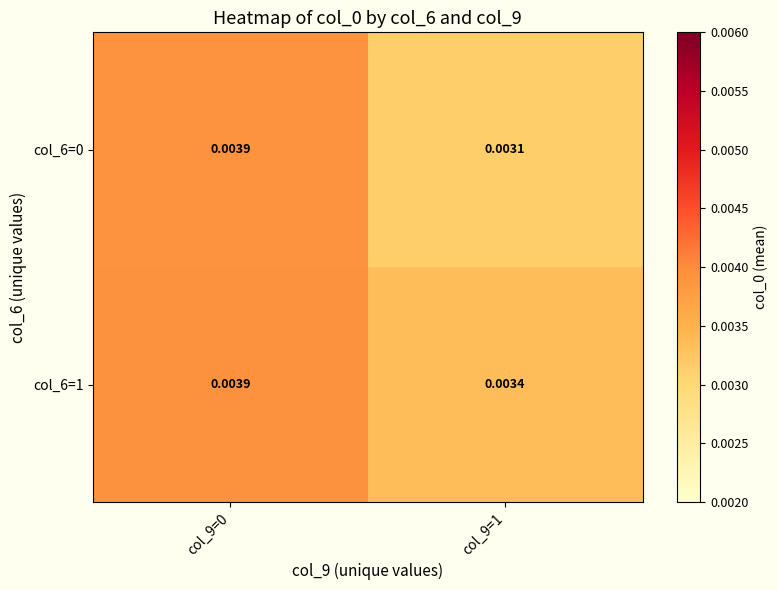

Is the value of col_6=0 at col_9=0 greater than the value of col_6=1 at col_9=1?

Yes